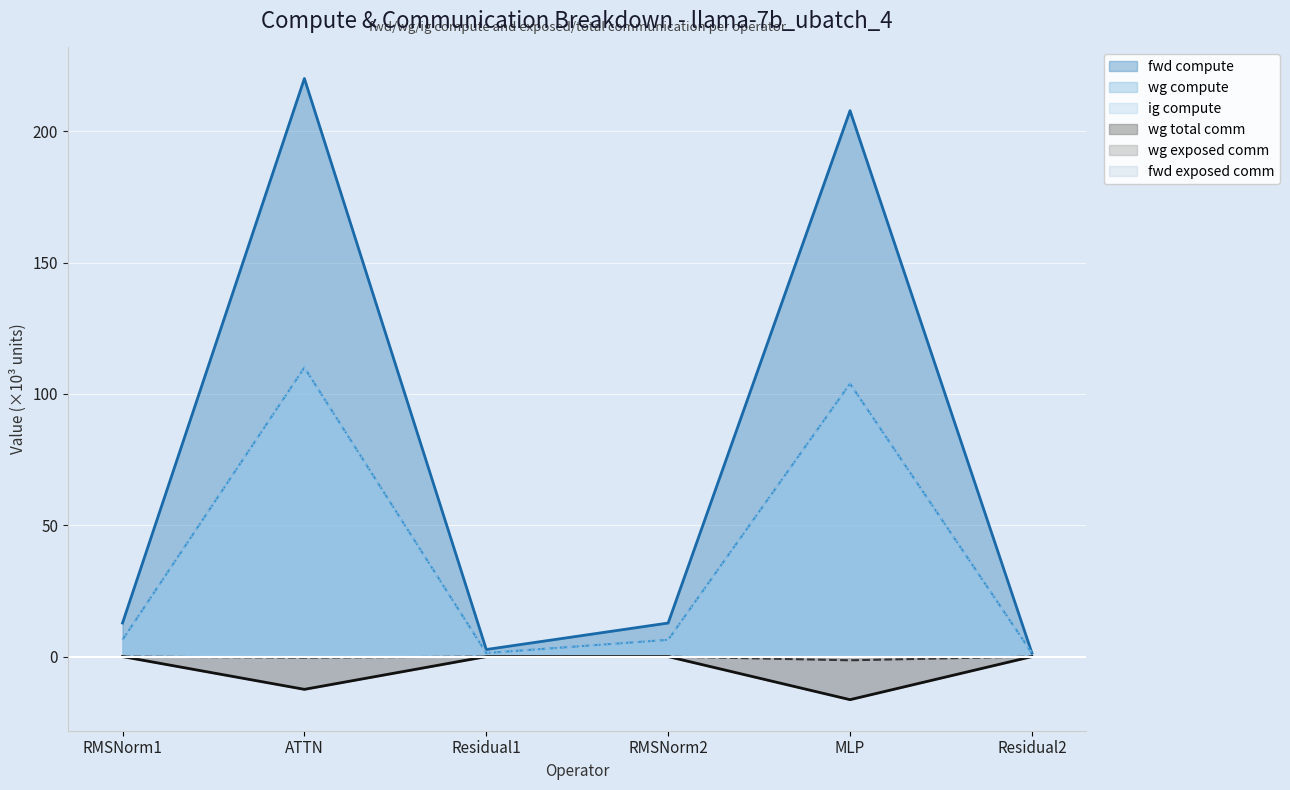

True or false: wg exposed comm and ig compute intersect in this chart.

False